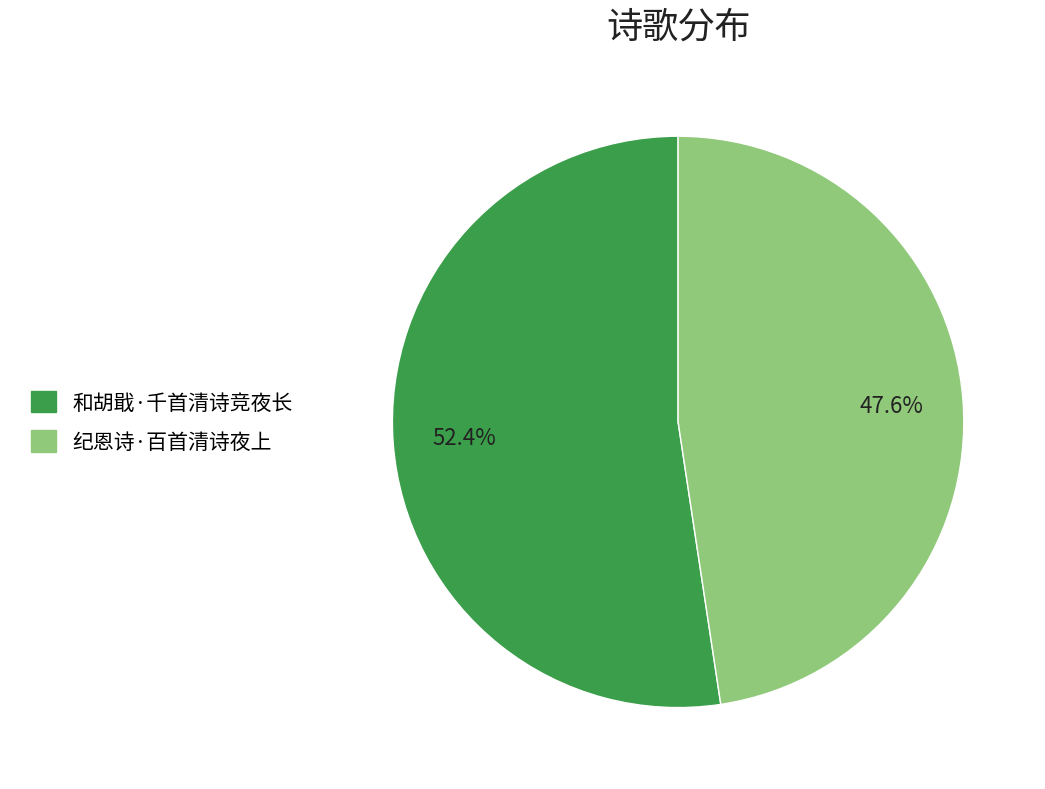

Rank the categories by value from highest to lowest.

和胡戢·千首清诗竞夜长, 纪恩诗·百首清诗夜上